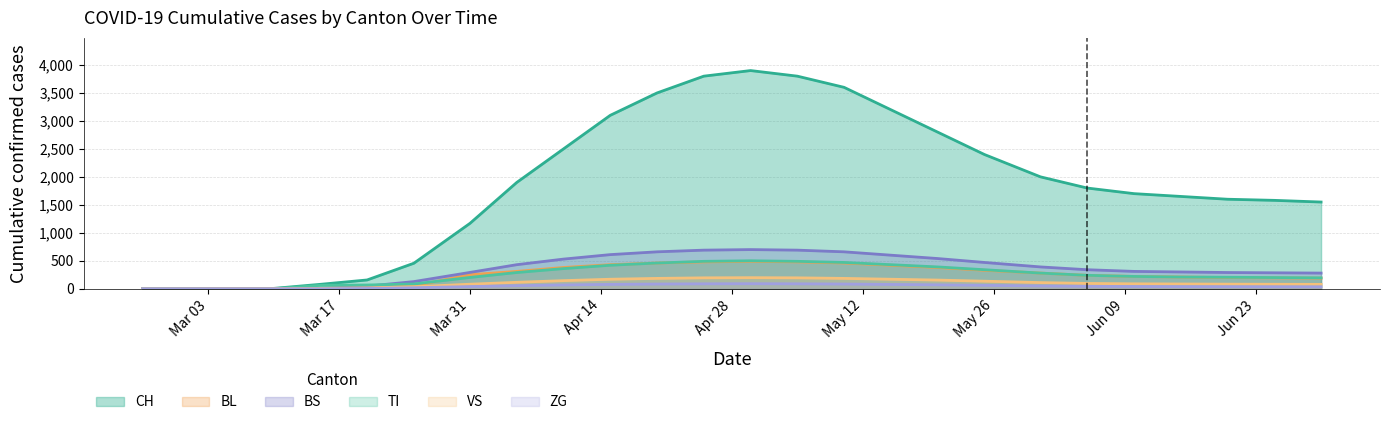

What is the total value across all series at 2020-05-25?

3736